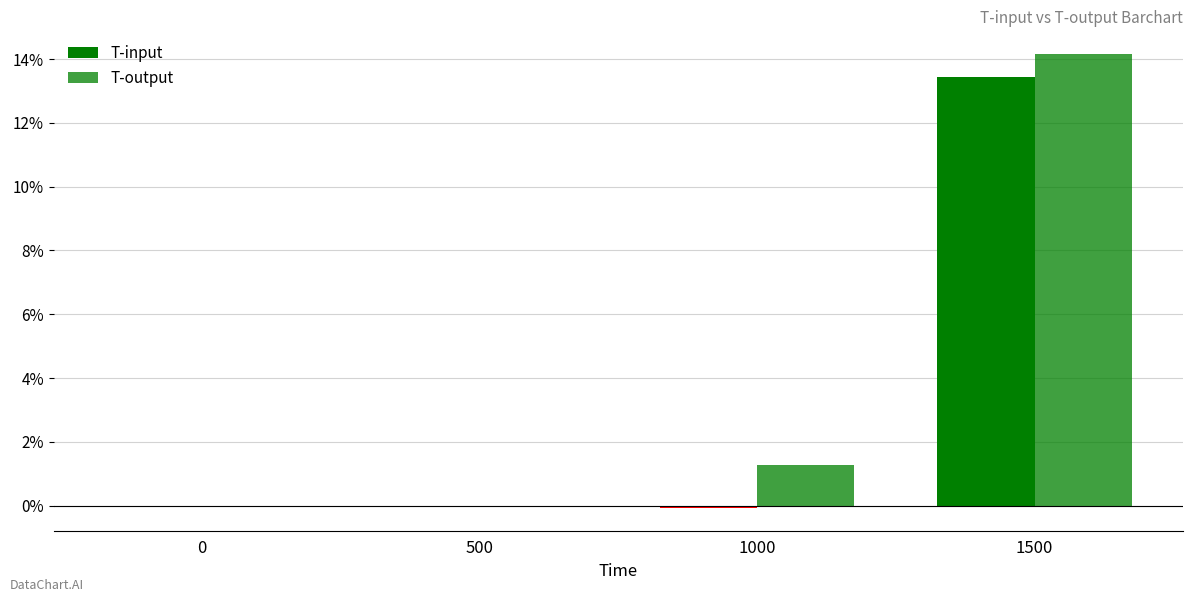

The value of T-output at 1000 is 0.4. True or false?

False